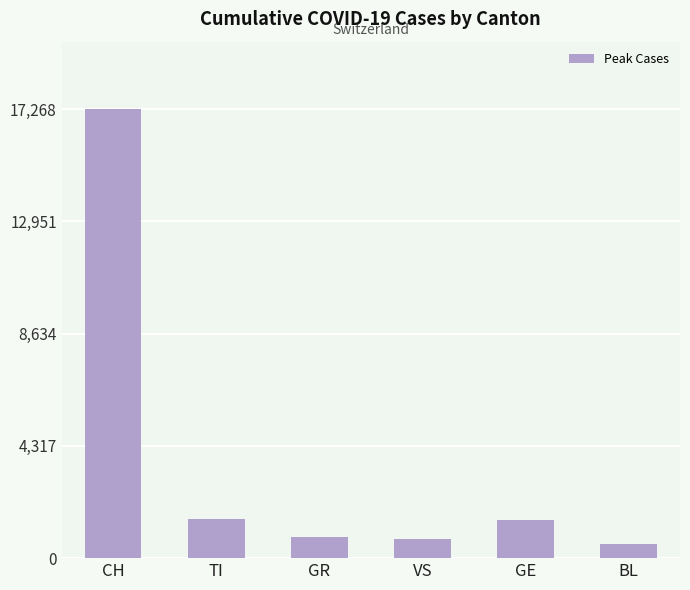

What is the value of the 1st bar from the left?

17268